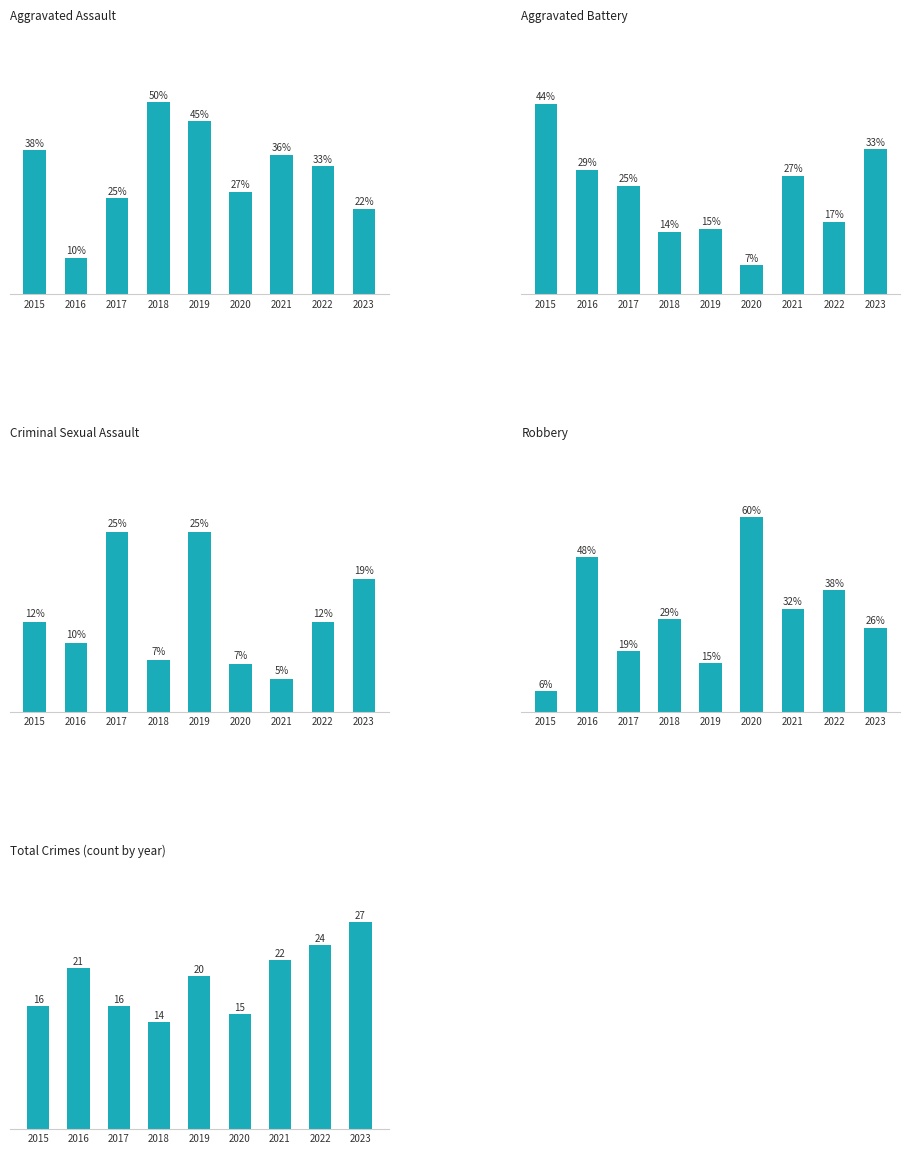

What is the difference between the second highest and second lowest values in the Robbery series?

32.6